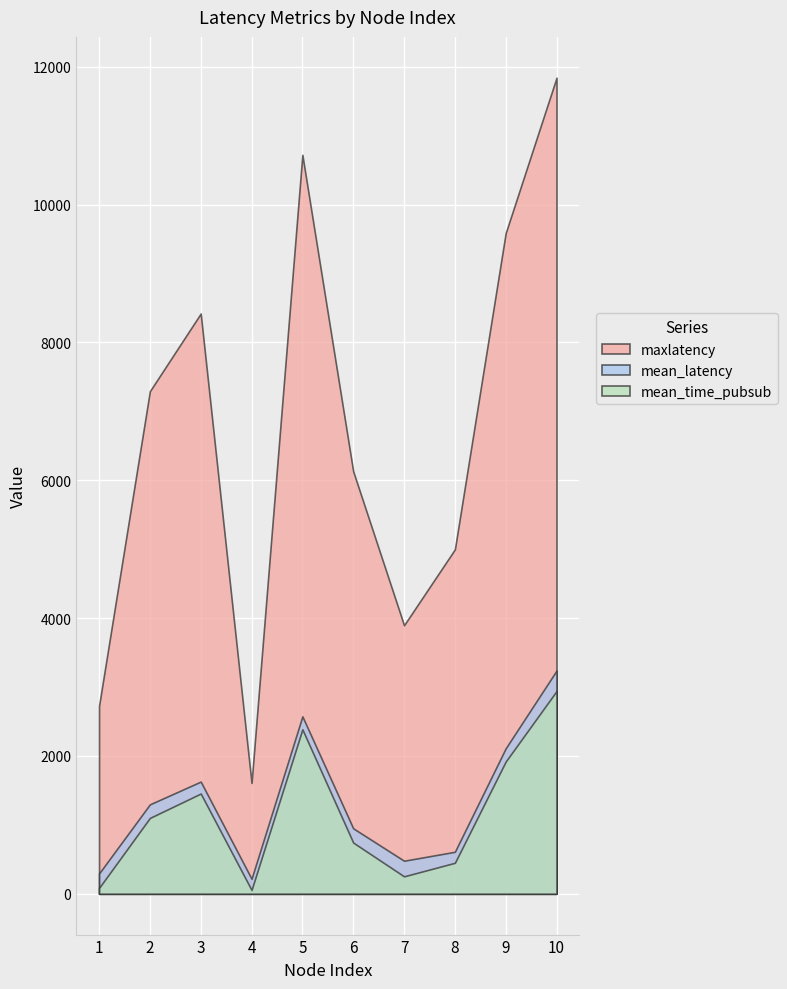

What is the maximum value for mean_time_pubsub?

2942.2